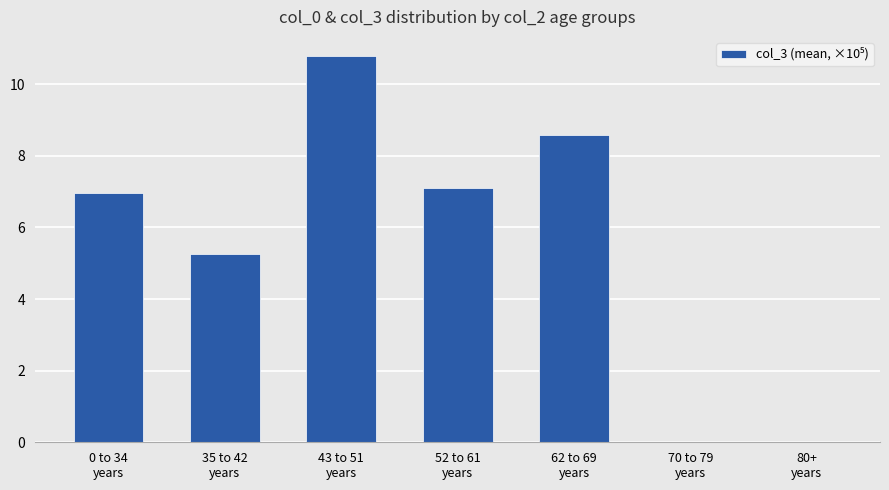

True or false: the data shows 7.1 at 52 to 61
years.

True